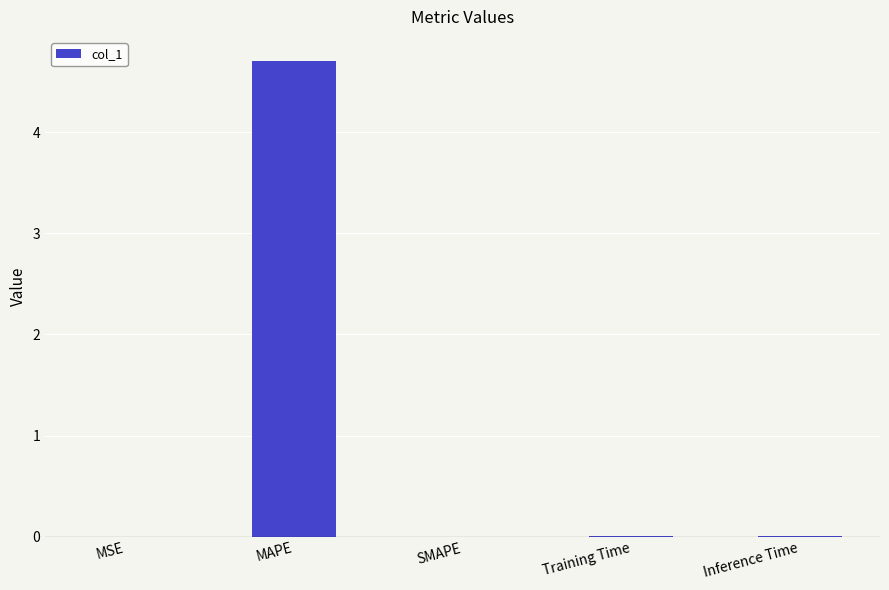

Between MAPE and SMAPE, which is larger?

MAPE